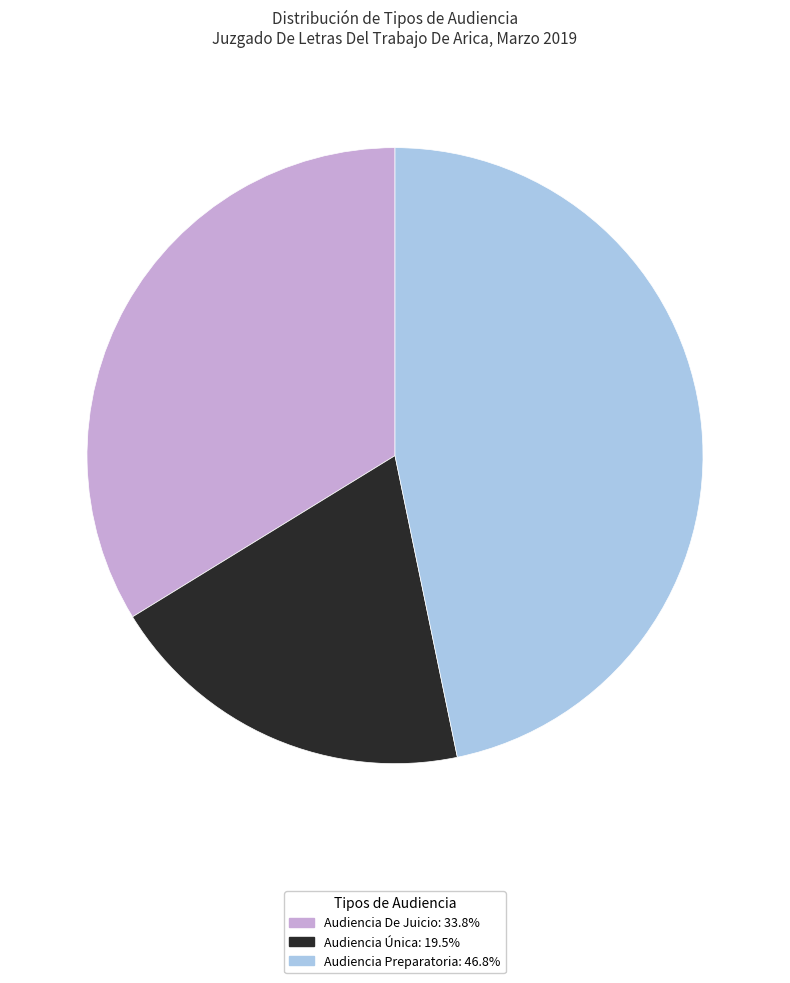

True or false: Audiencia Preparatoria accounts for 58% of the total.

False